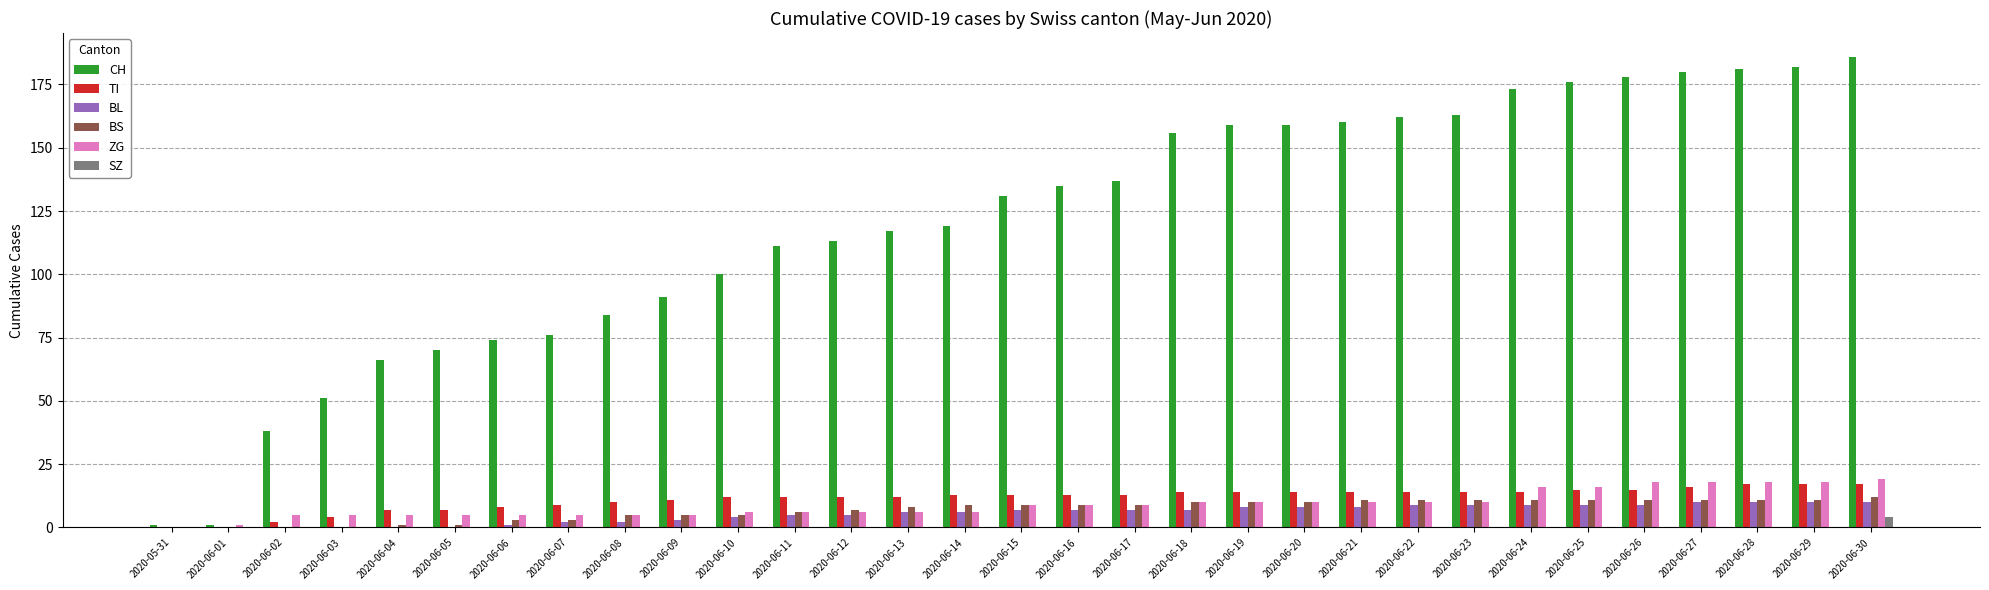

How many series are shown in this chart?

6